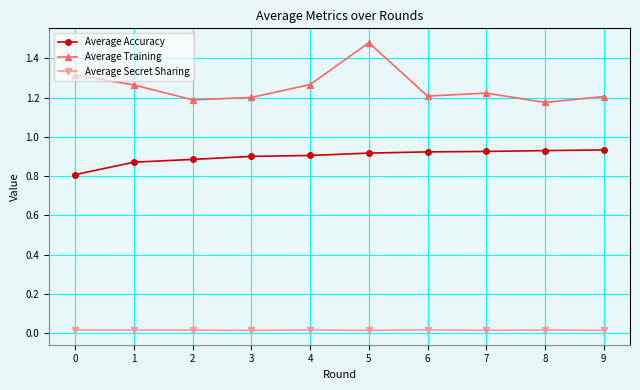

At which label does Average Training reach its peak?

5